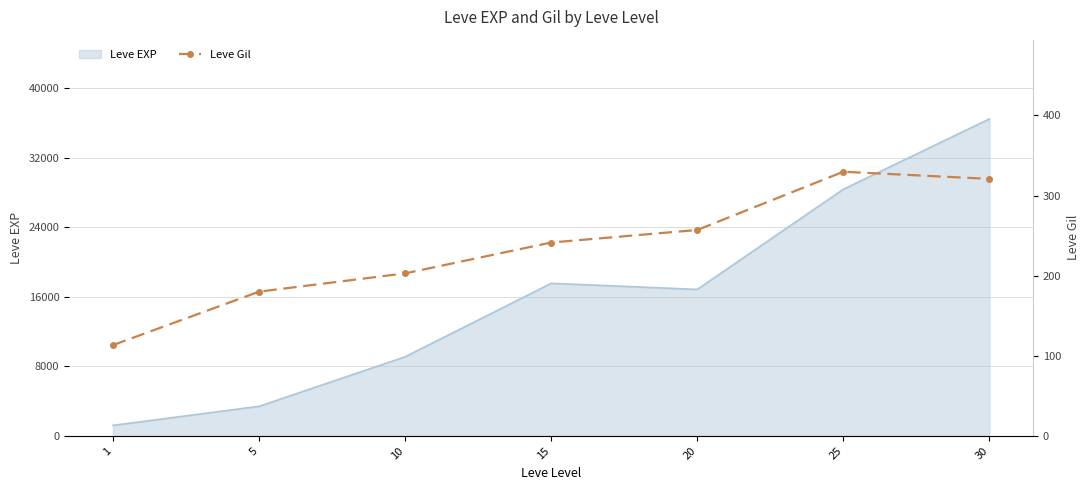

Is it true that the value at 25 is 329.7?

True